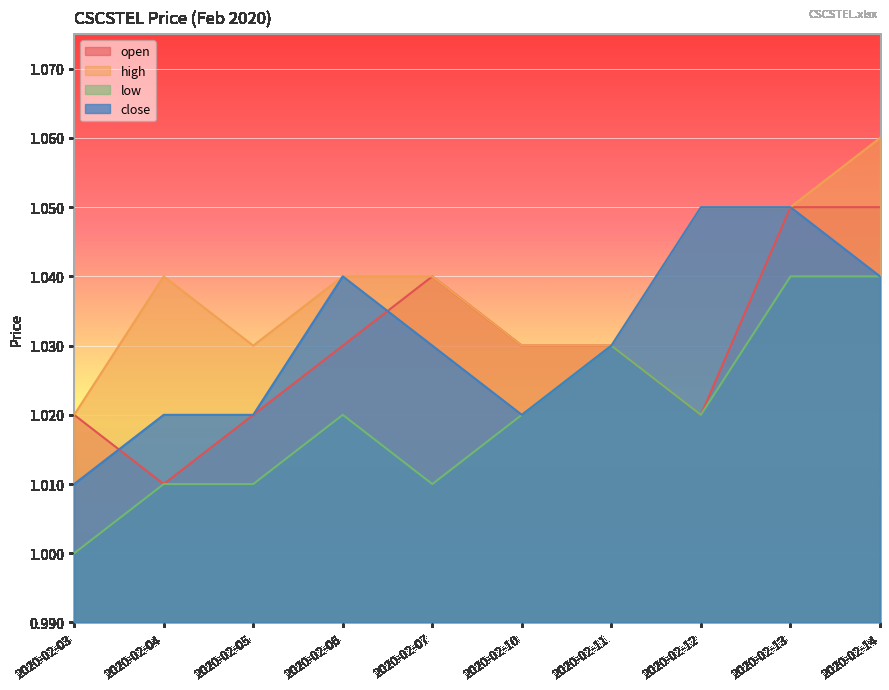

Which category has the lowest value in the low series?

2020-02-03